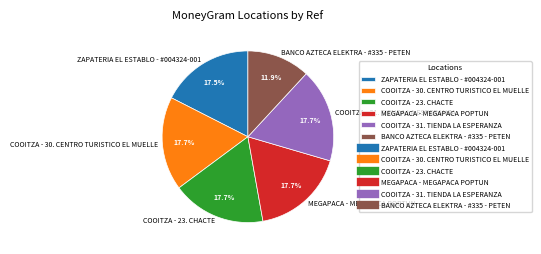

What percentage is the COOITZA - 31. TIENDA LA ESPERANZA slice, to the nearest percent?

18%